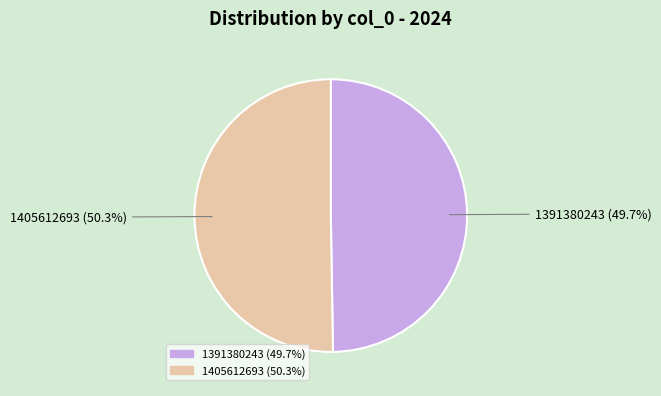

How many segments does this pie chart have?

2